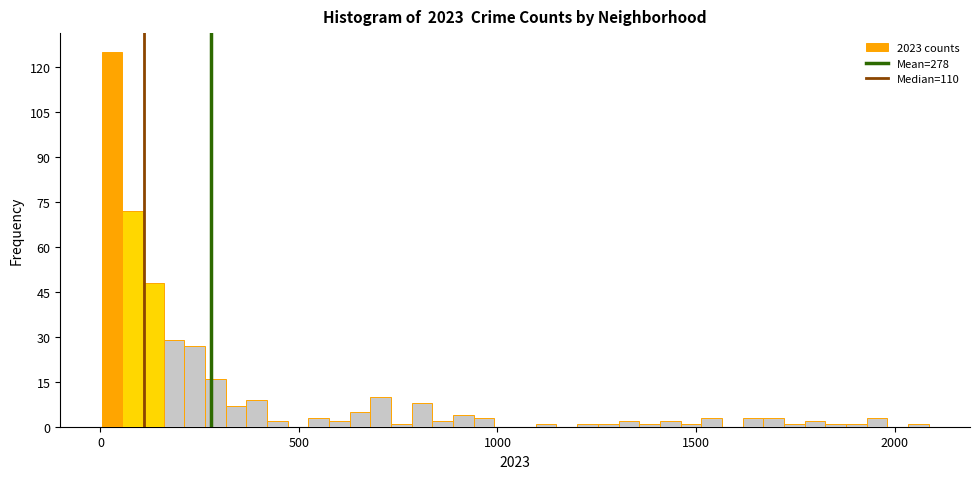

Around what value on the x-axis is the tallest bar? Give the approximate position of its centre, as read against the axis.

50